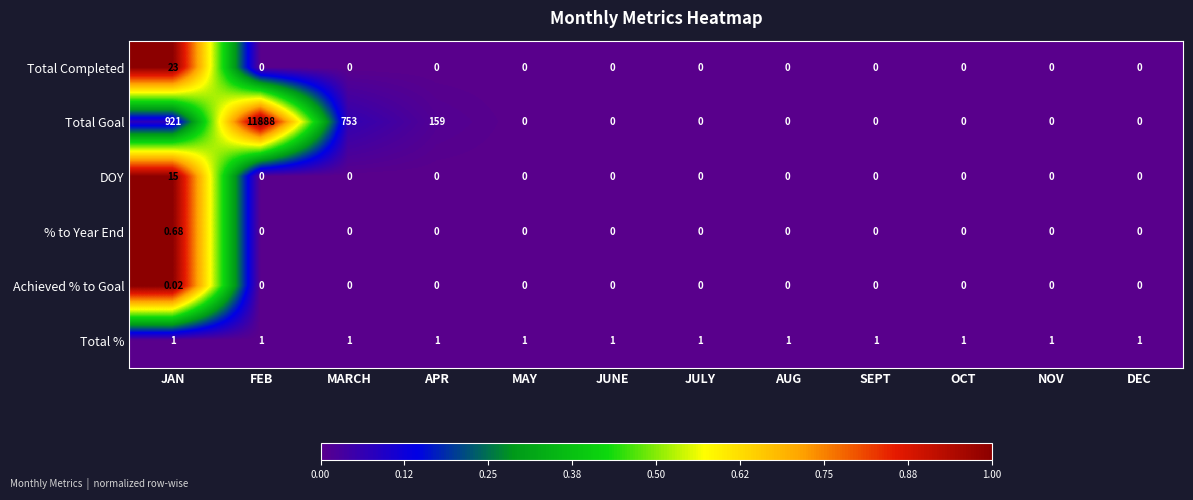

Which series changed the most between MARCH and JUNE?

Total Goal